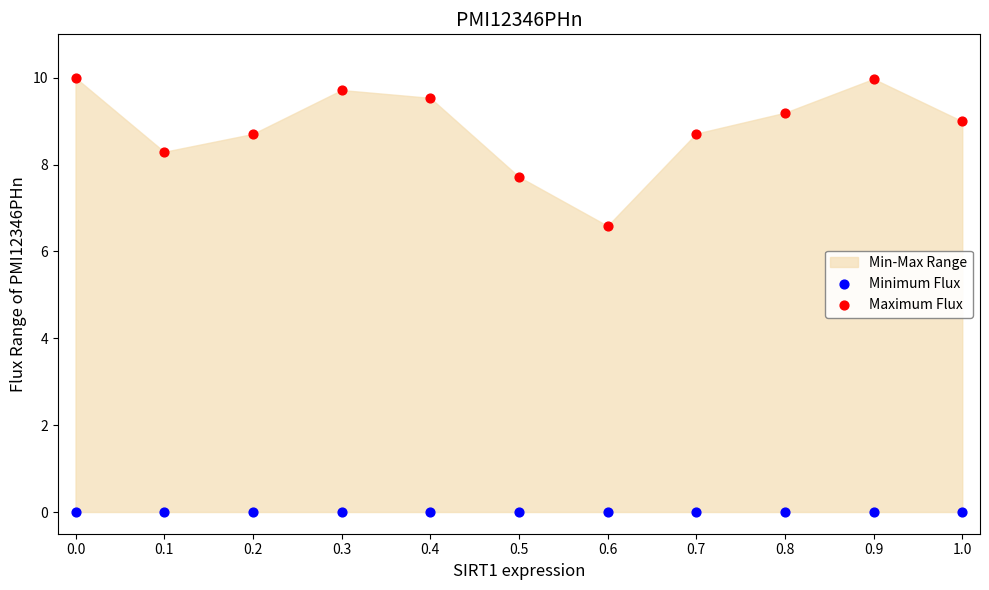

Which series reaches the minimum Y coordinate?

Minimum Flux